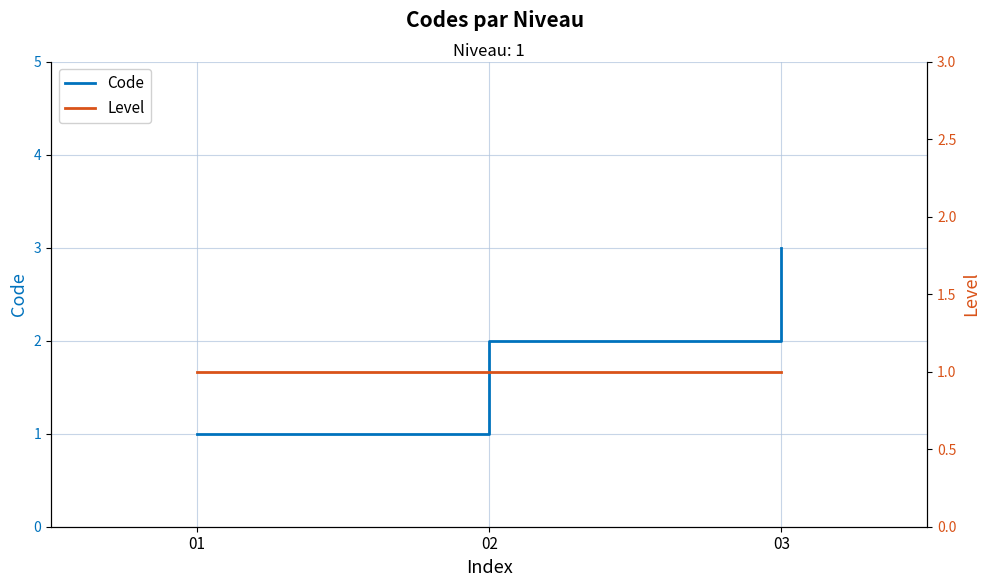

What is the average value of the Code series?

2